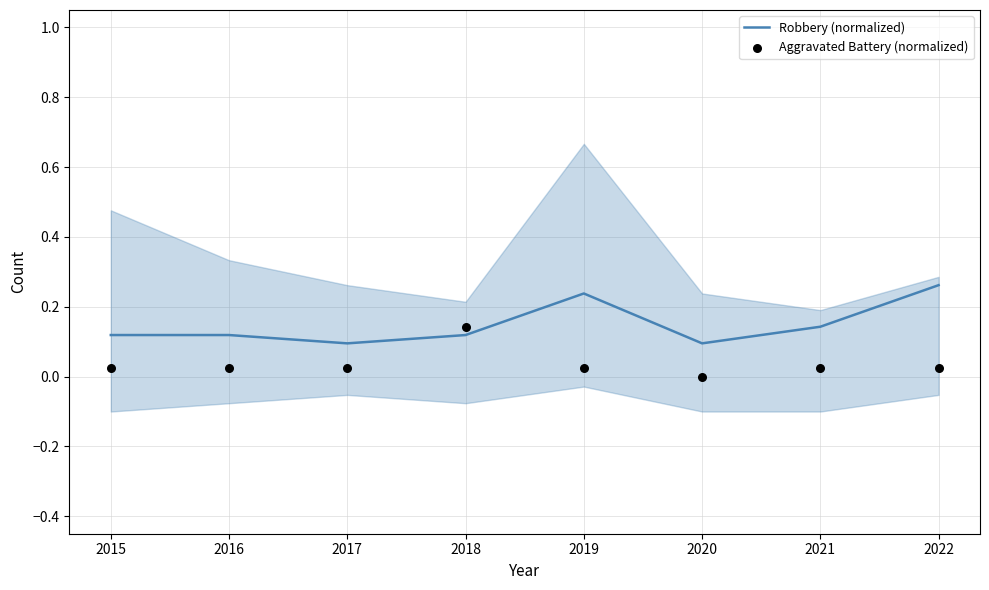

At which category is the sum across all series the highest?

2022